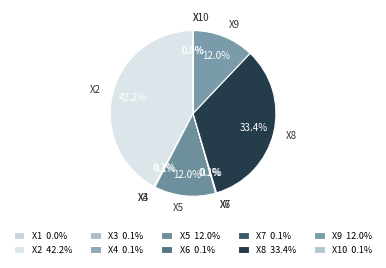

What percentage do X8 and X1 together represent?

33.4%